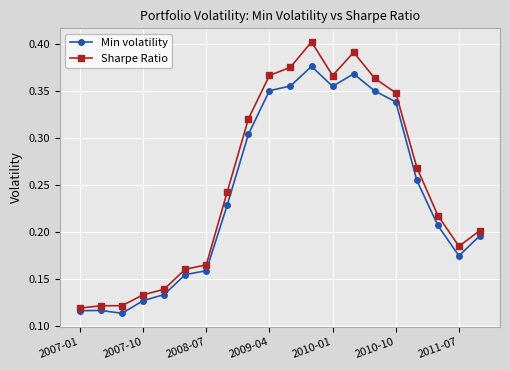

True or false: Sharpe Ratio has more than 1 interior local peaks.

True